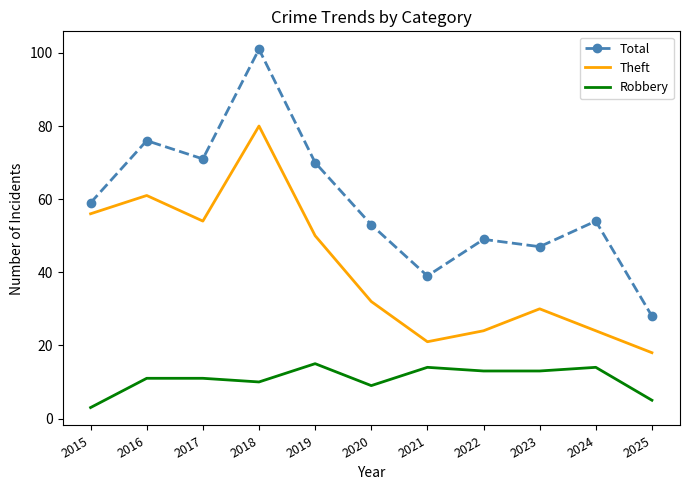

True or false: Total has a value of 39 at 2021.

True